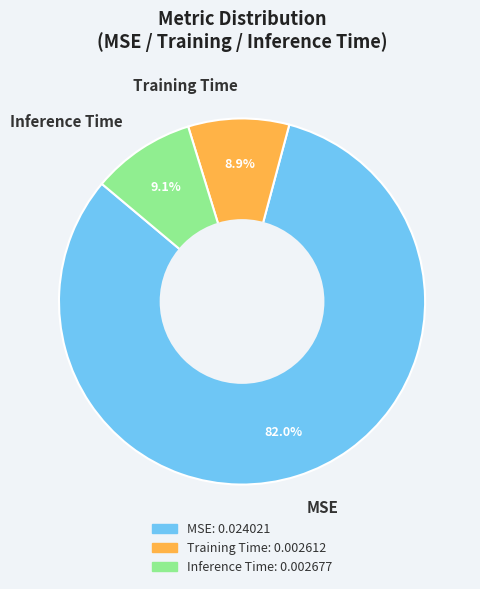

To the nearest percent, what is the difference between the MSE and Inference Time slice percentages?

73%